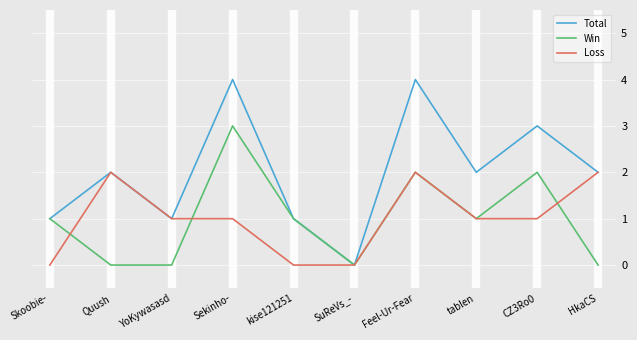

List the series in order of their peak value, highest first.

Total, Win, Loss